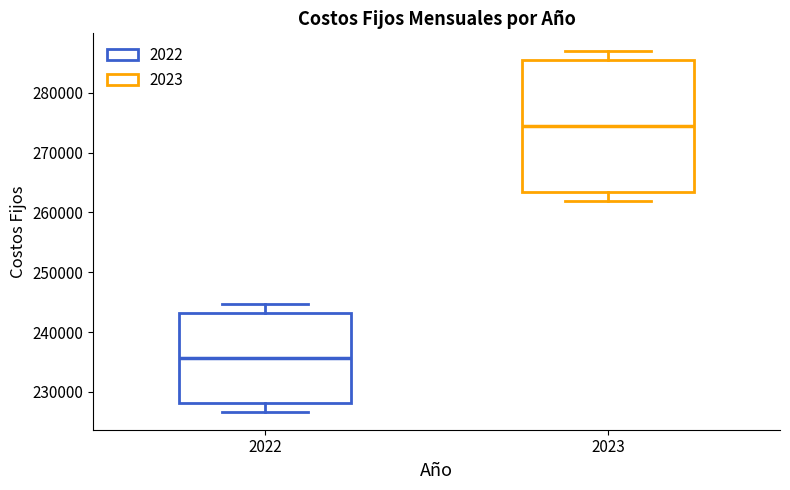

Reading left to right, transcribe this box plot: for each box, give where its median line is, the range the box spans, and where its two whiskers end, as read against the y-axis. The values are not printed on the chart, so give them approximately, as read against the axis.

2022: median 236000, box 228000 to 243000, whiskers 227000 to 245000
2023: median 274000, box 263000 to 285000, whiskers 262000 to 287000